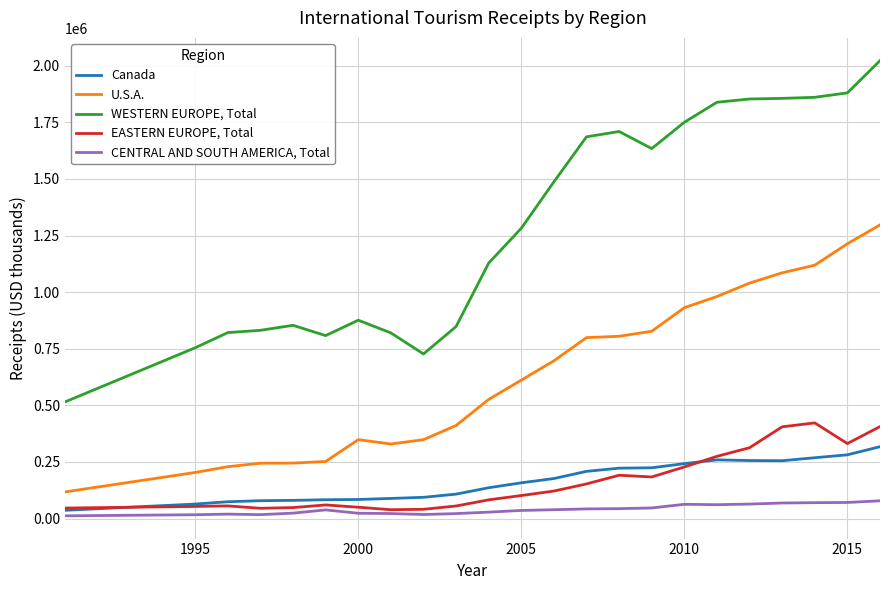

Which series has the widest spread of values?

WESTERN EUROPE, Total